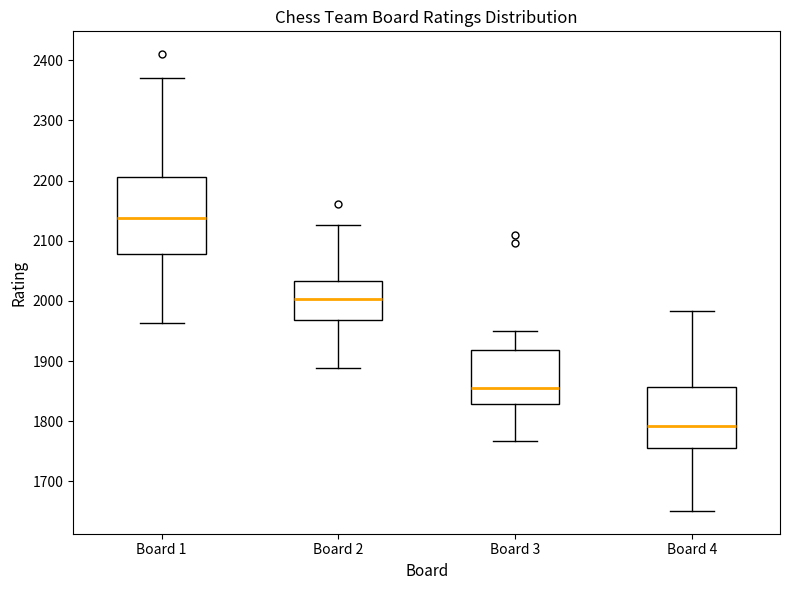

Where is the upper edge of the box for Board 4 on the y-axis? The values are not printed on the chart, so give them approximately, as read against the axis.

1860